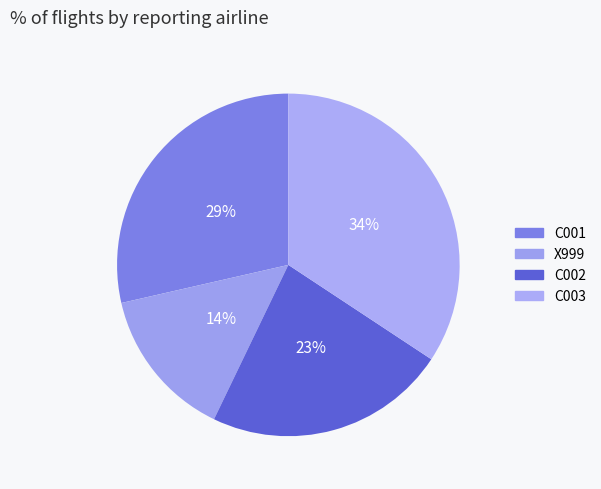

Count the number of slices in the pie.

4